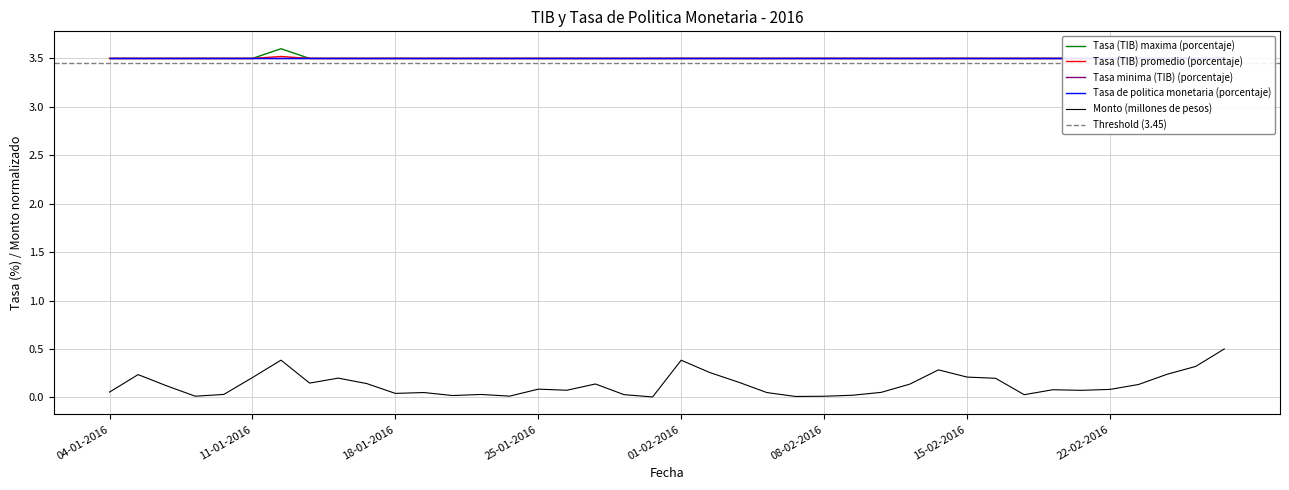

At which label does Tasa (TIB) maxima (porcentaje) reach its peak?

12-01-2016